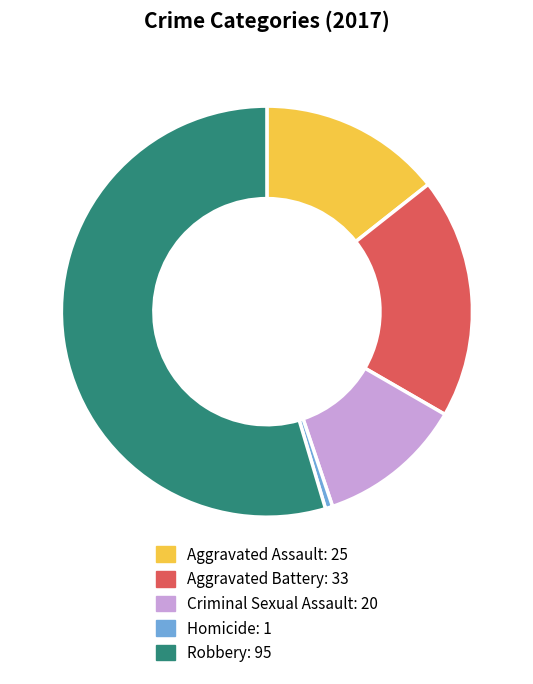

Which has a higher value, Homicide or Aggravated Battery?

Aggravated Battery